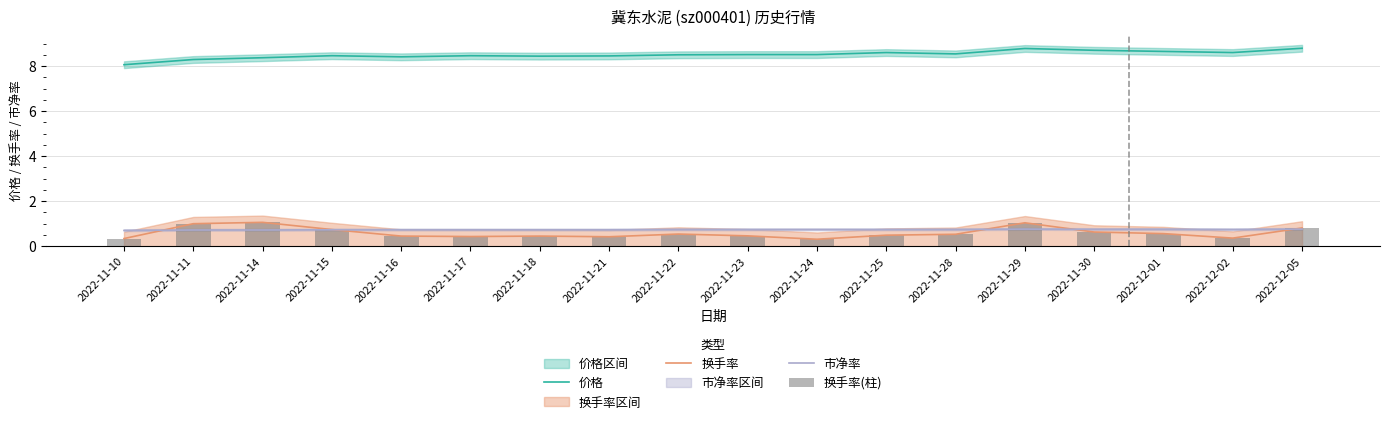

What is the sum of the 换手率 values at 2022-11-24 and 2022-11-11?

1.3